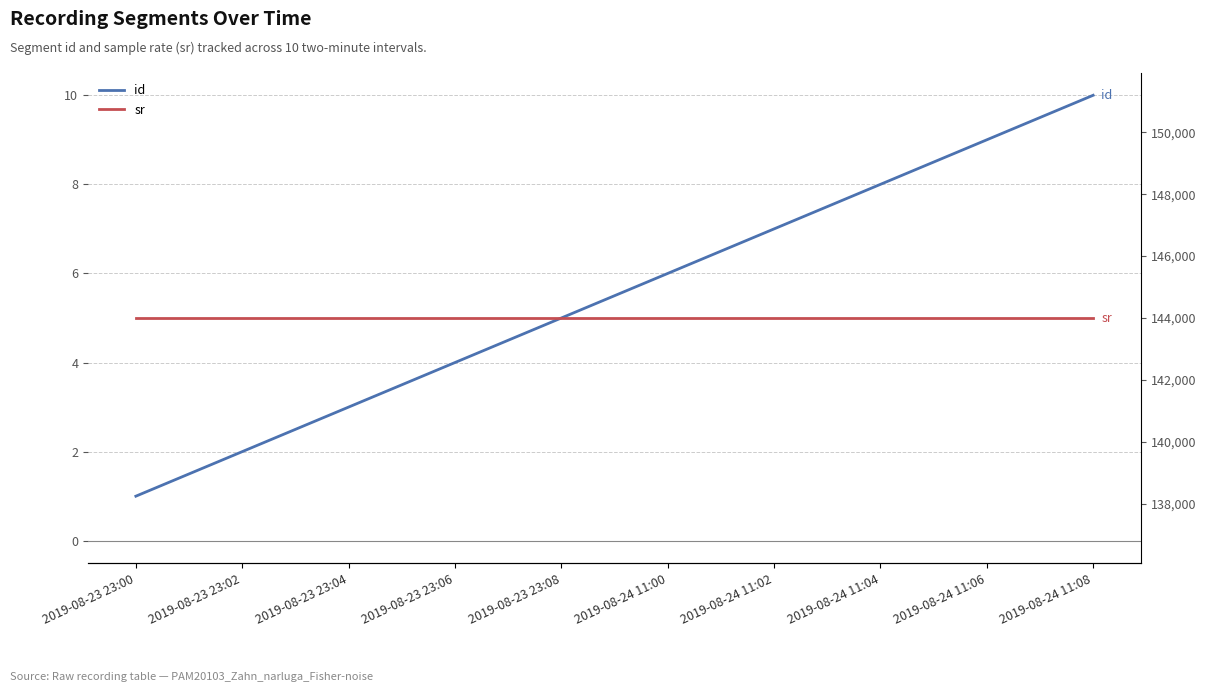

Is this an area chart (filled region under the line)?

No